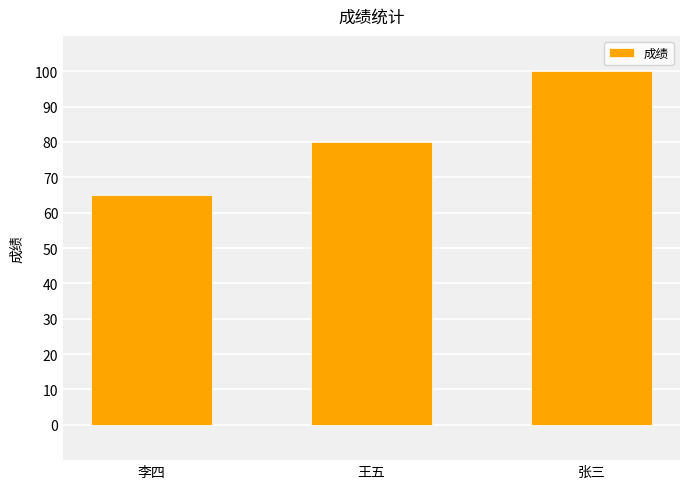

How many bars are there in total?

3